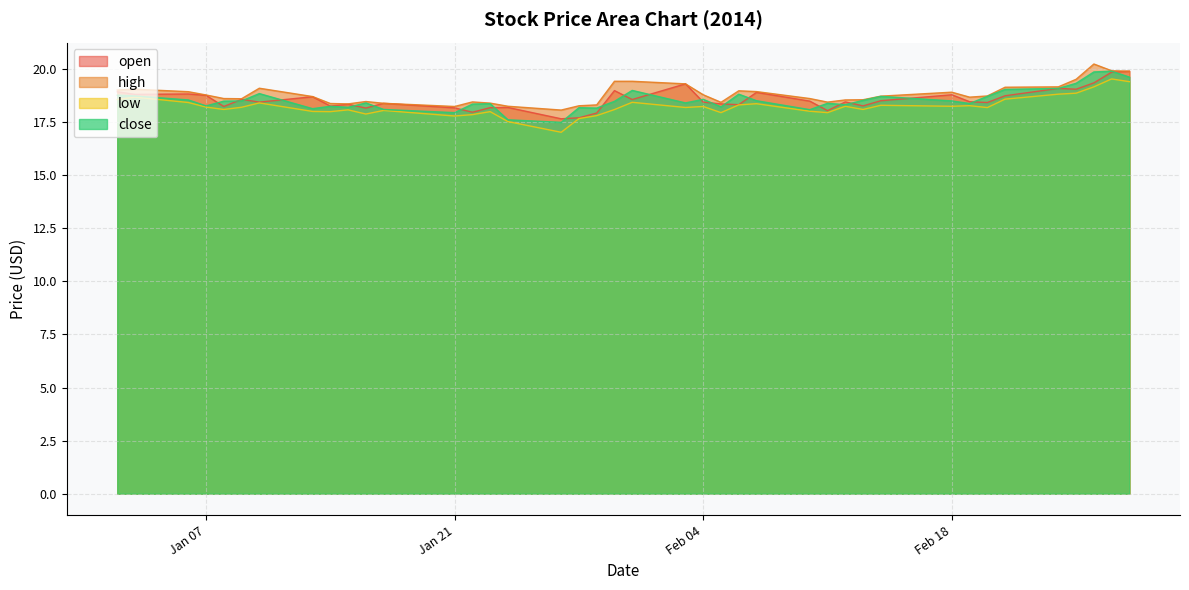

Which series has the largest range (max minus min)?

low